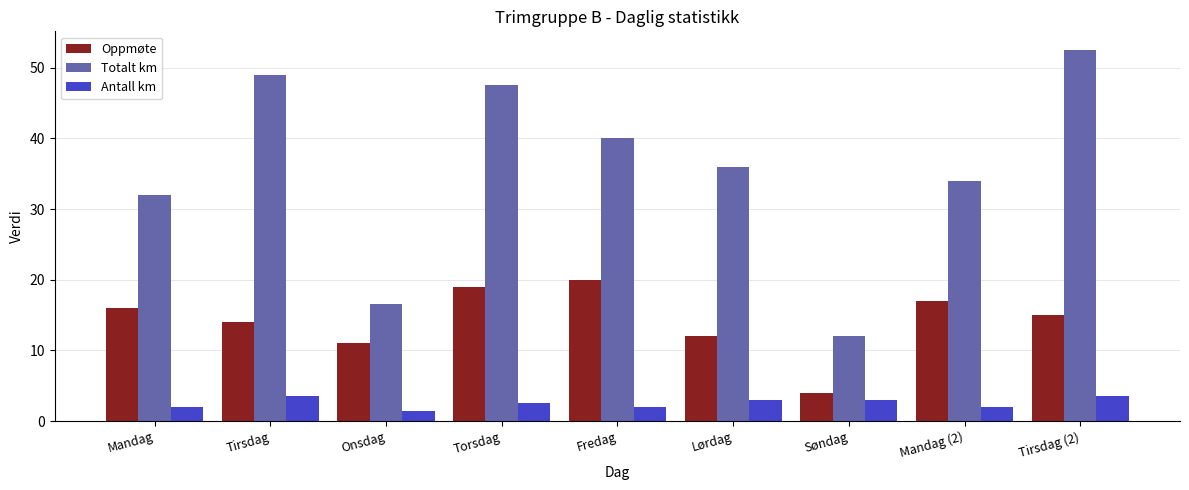

What are all the series names shown in the legend?

Oppmøte, Totalt km, Antall km